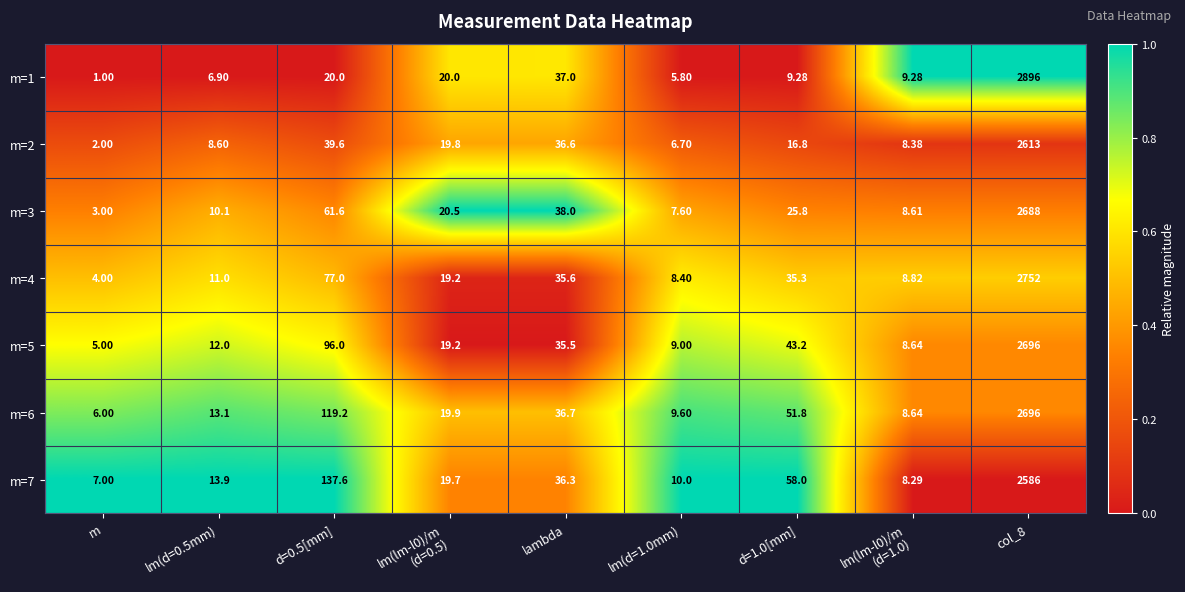

Which category has the lowest value in the m=3 series?

m